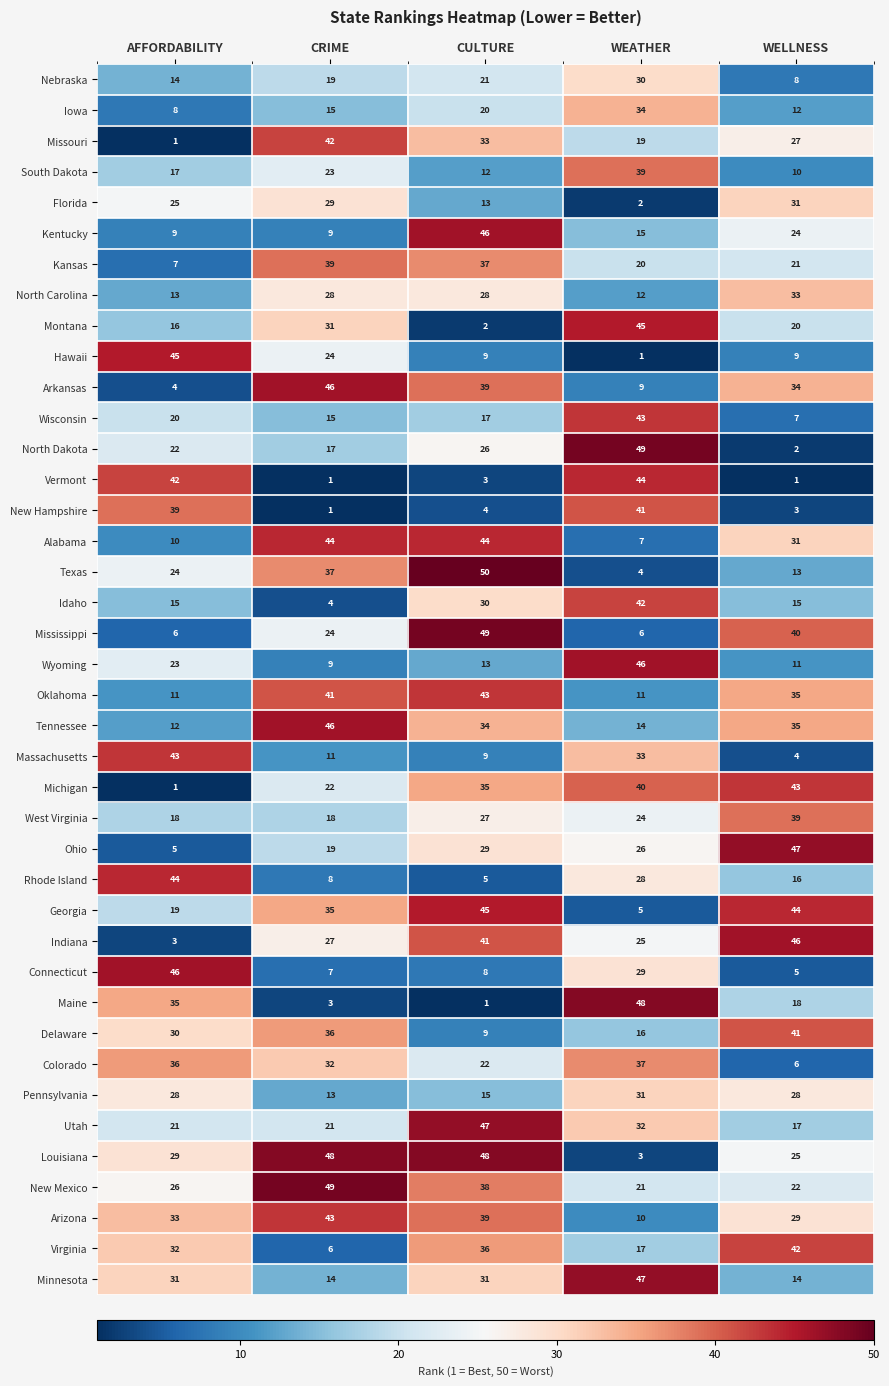

What is the difference between the highest and lowest values at WEATHER?

48